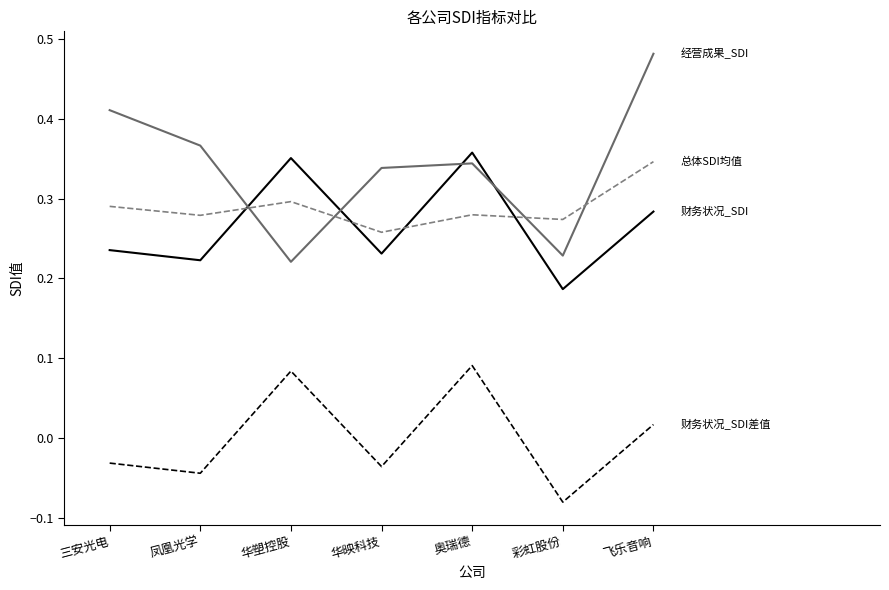

What position from the left is 彩虹股份?

6